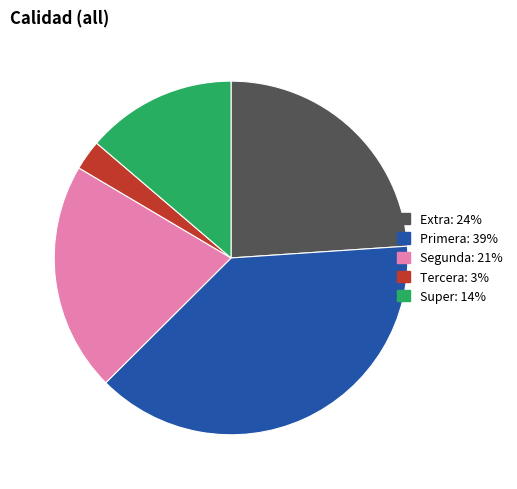

Is there any slice that represents more than half of the pie?

No